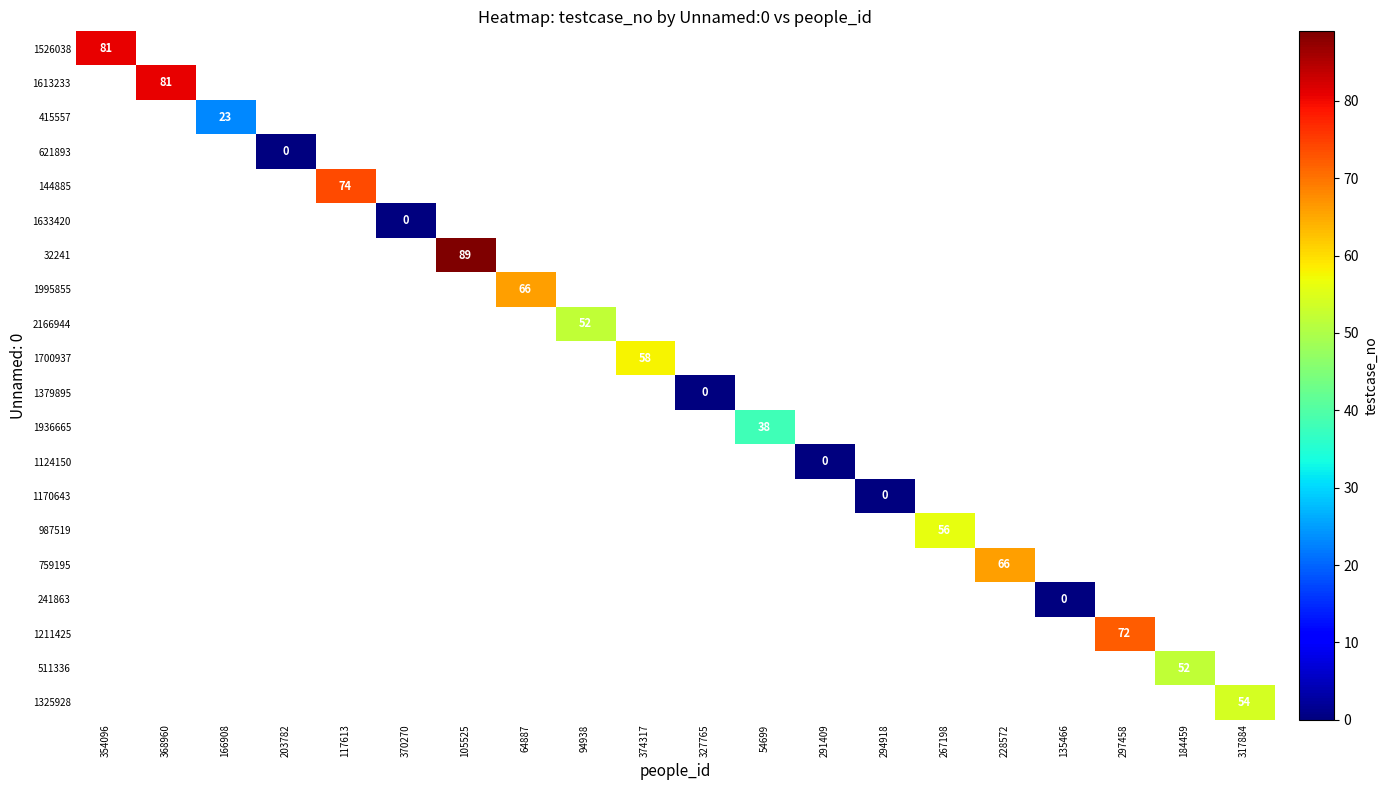

Count the number of data series in this chart.

20